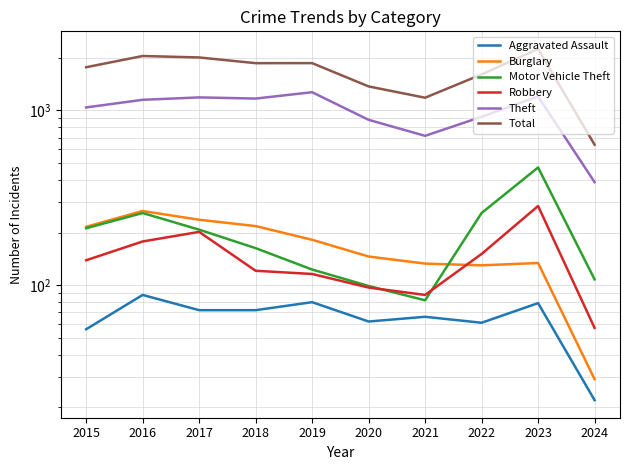

At which category is the sum across all series the highest?

2023